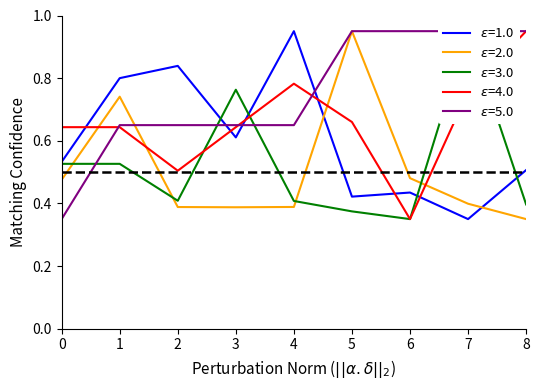

What is the total value across all series at 2?

2.8